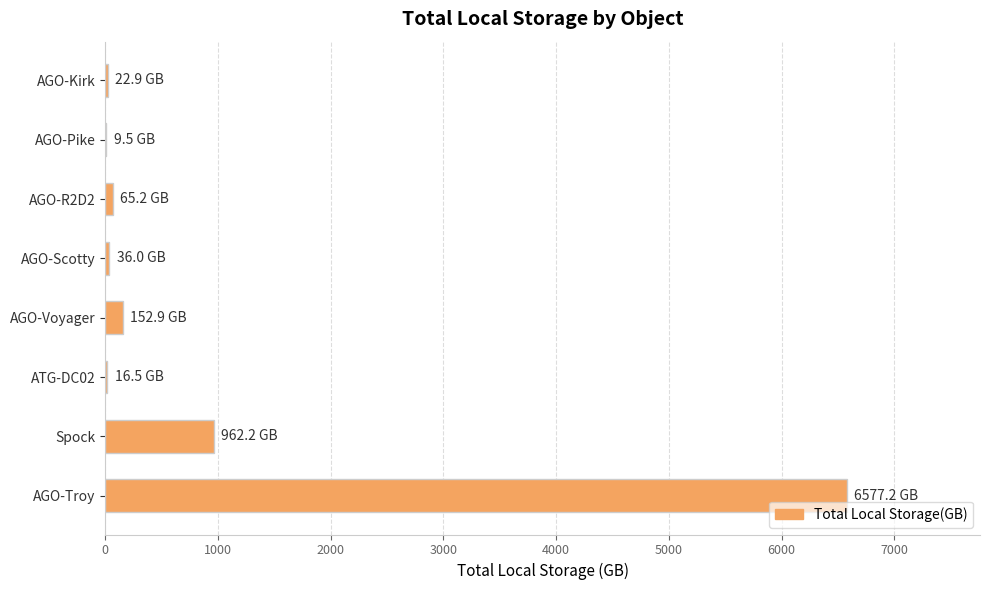

Which category has the highest value across all series?

AGO-Troy